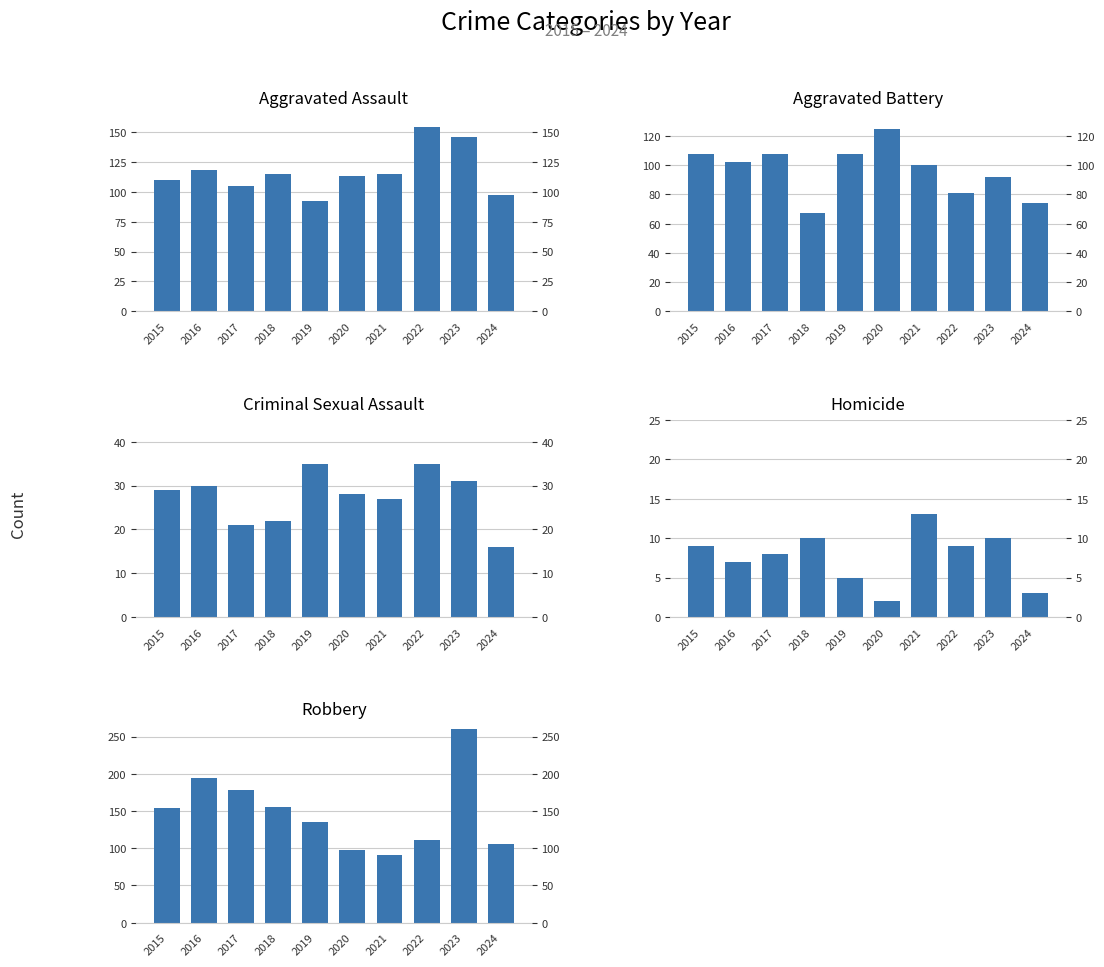

What is the difference between the Robbery values at 2018 and 2015?

1